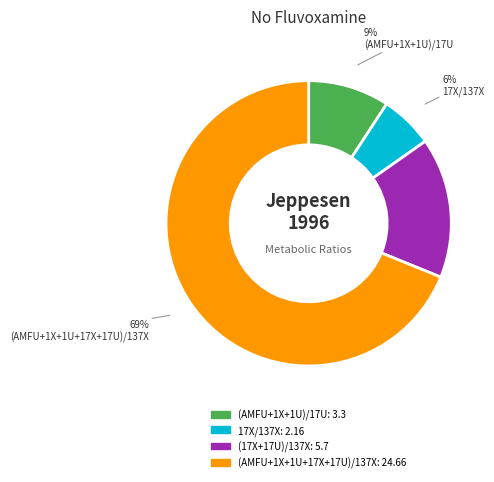

Rank the categories by value from highest to lowest.

(AMFU+1X+1U+17X+17U)/137X, (17X+17U)/137X, (AMFU+1X+1U)/17U, 17X/137X